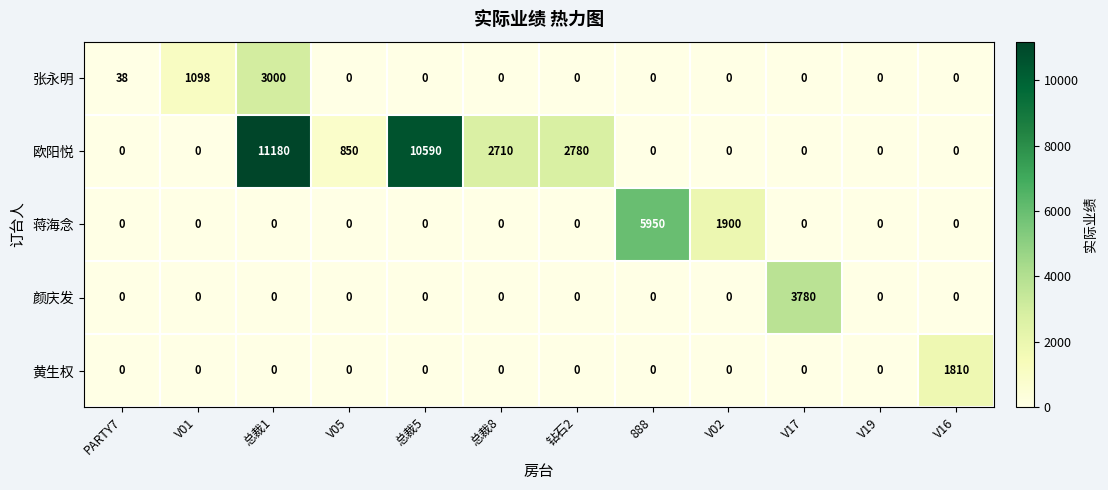

What is the sum of all 颜庆发 values?

3780